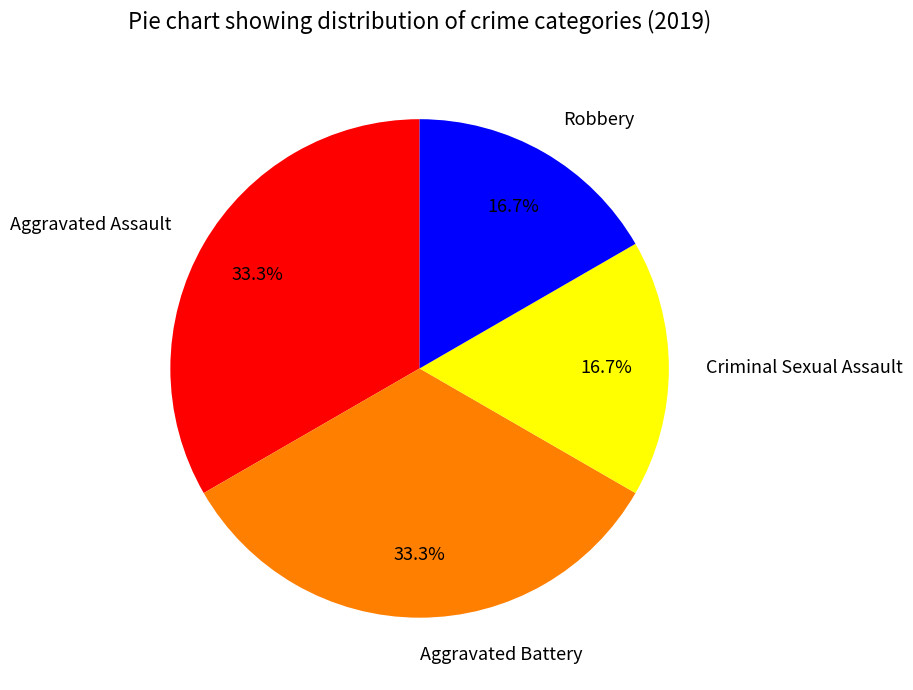

Does Aggravated Battery represent more than half of the total?

No